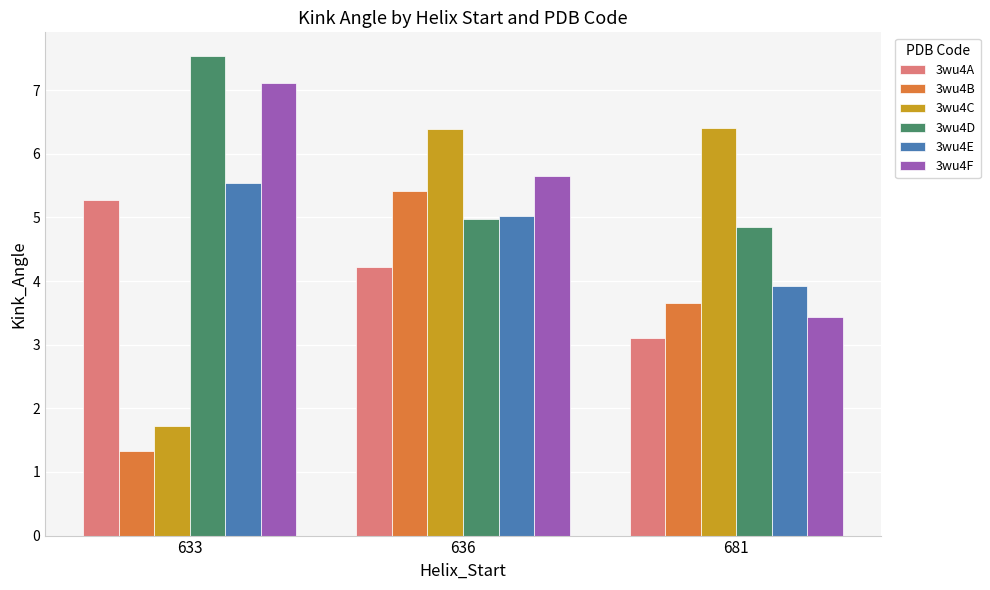

What is the sum of all 3wu4B values?

10.4